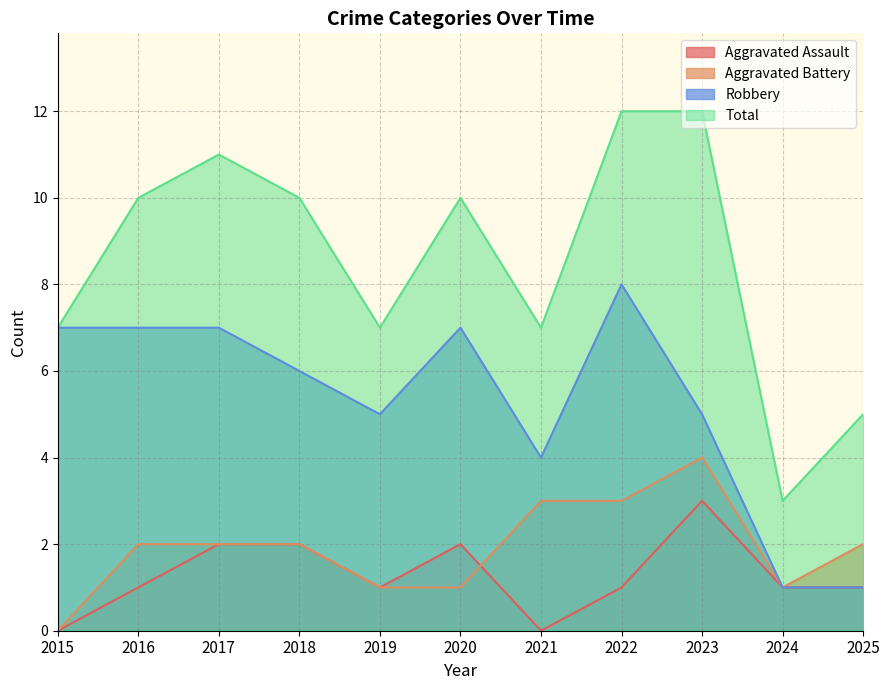

How many series are shown in this chart?

4